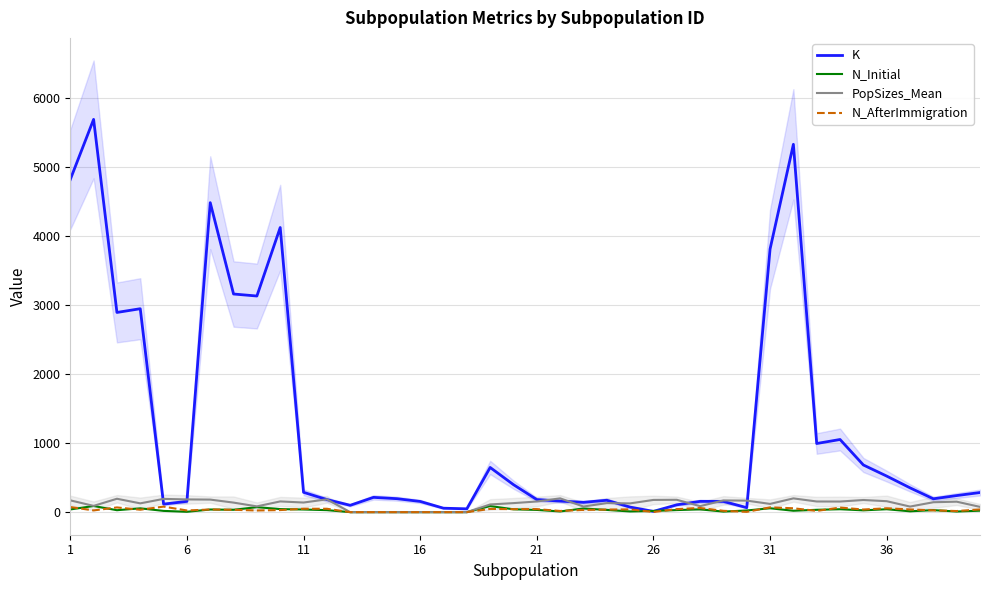

What are all the series names shown in the legend?

K, N_Initial, PopSizes_Mean, N_AfterImmigration